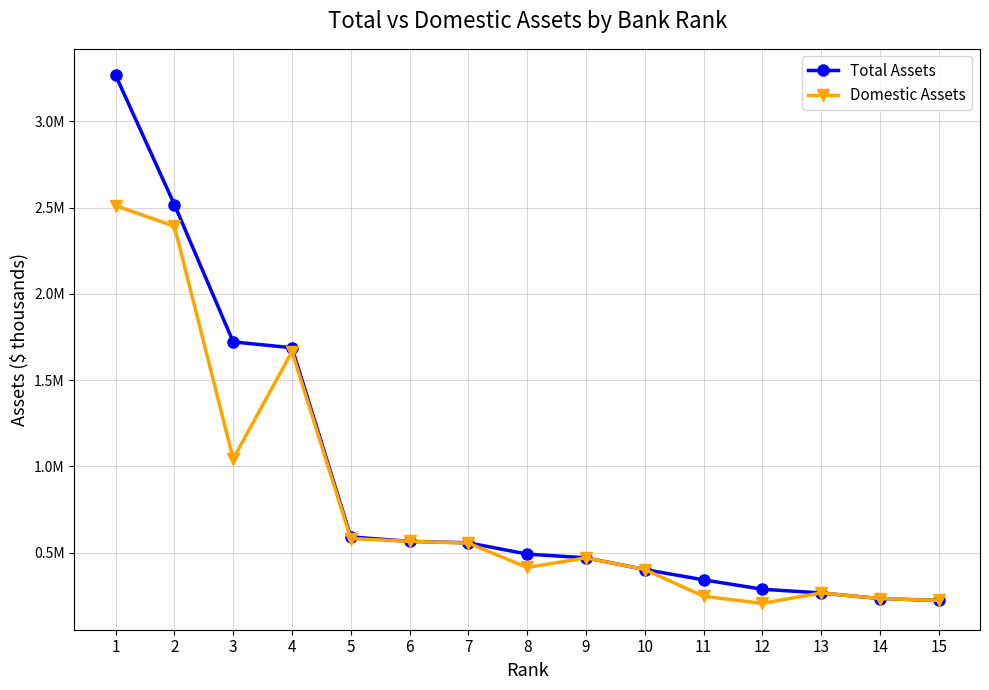

What are all the series names shown in the legend?

Total Assets, Domestic Assets